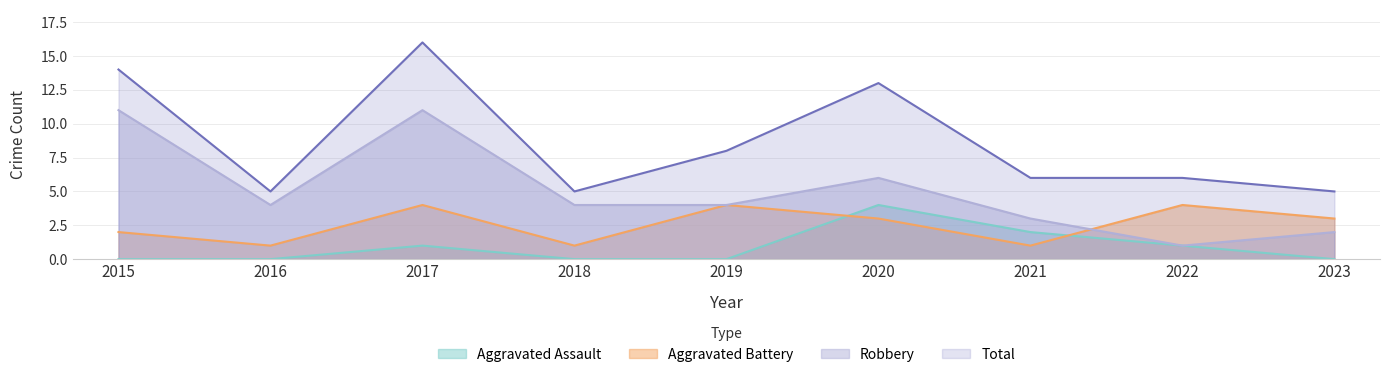

What is the average value of the Robbery series?

5